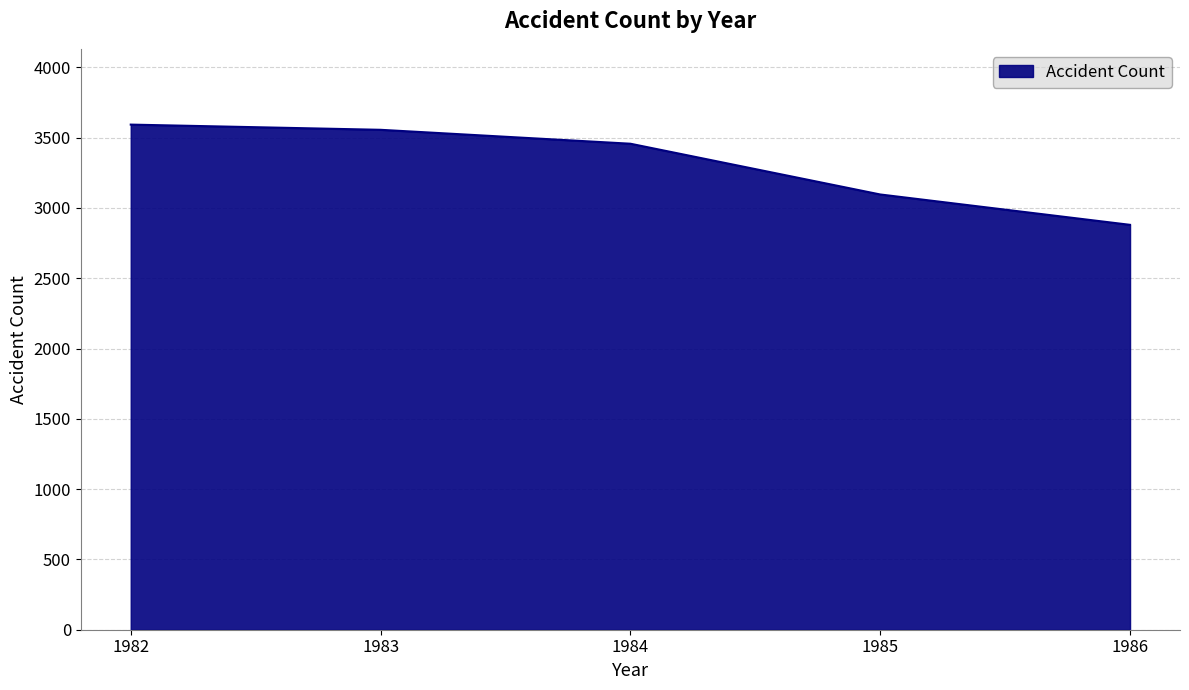

True or false: there are more than 2 points higher than both neighbors.

False